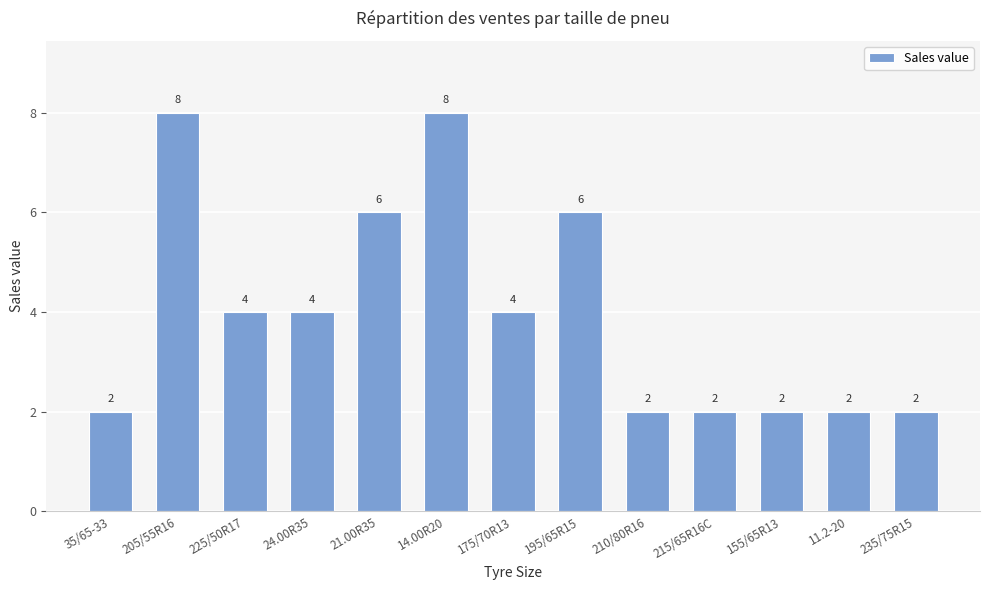

How many data points are less than 4?

6